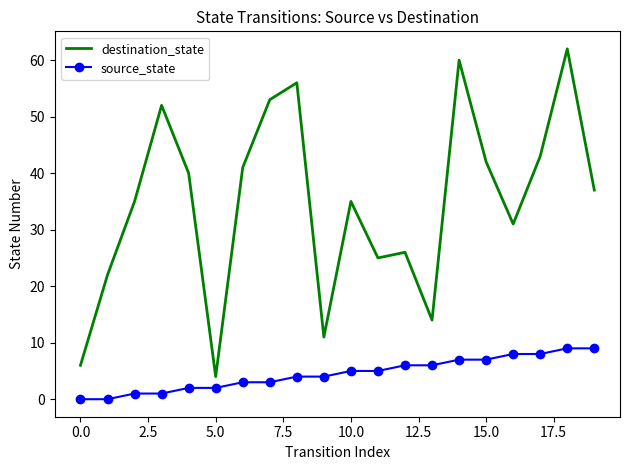

What is the difference between the maximum and minimum values in the destination_state series?

58